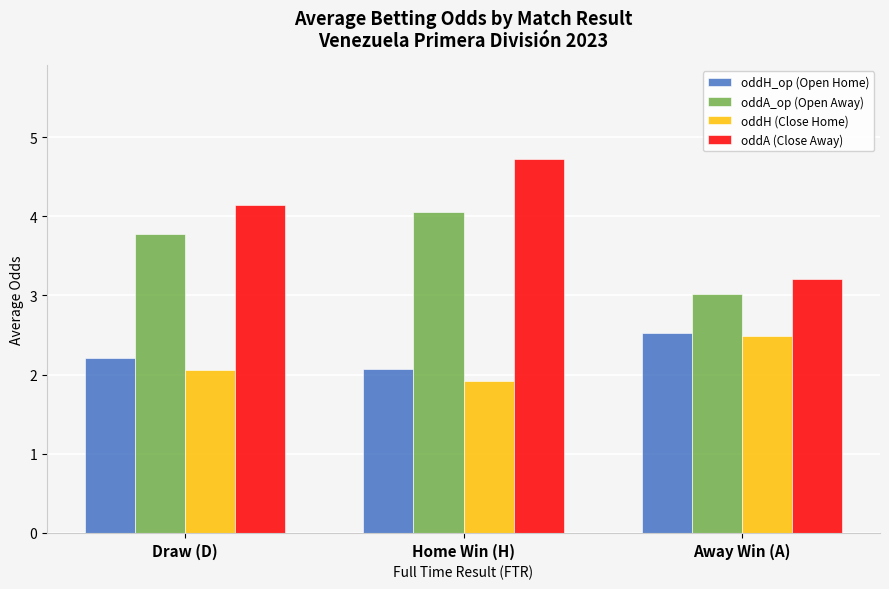

Reading right to left, list all the values displayed in this chart.

oddH_op (Open Home): Away Win (A)=2.5	Home Win (H)=2.1	Draw (D)=2.2
oddA_op (Open Away): Away Win (A)=3.0	Home Win (H)=4.1	Draw (D)=3.8
oddH (Close Home): Away Win (A)=2.5	Home Win (H)=1.9	Draw (D)=2.1
oddA (Close Away): Away Win (A)=3.2	Home Win (H)=4.7	Draw (D)=4.1